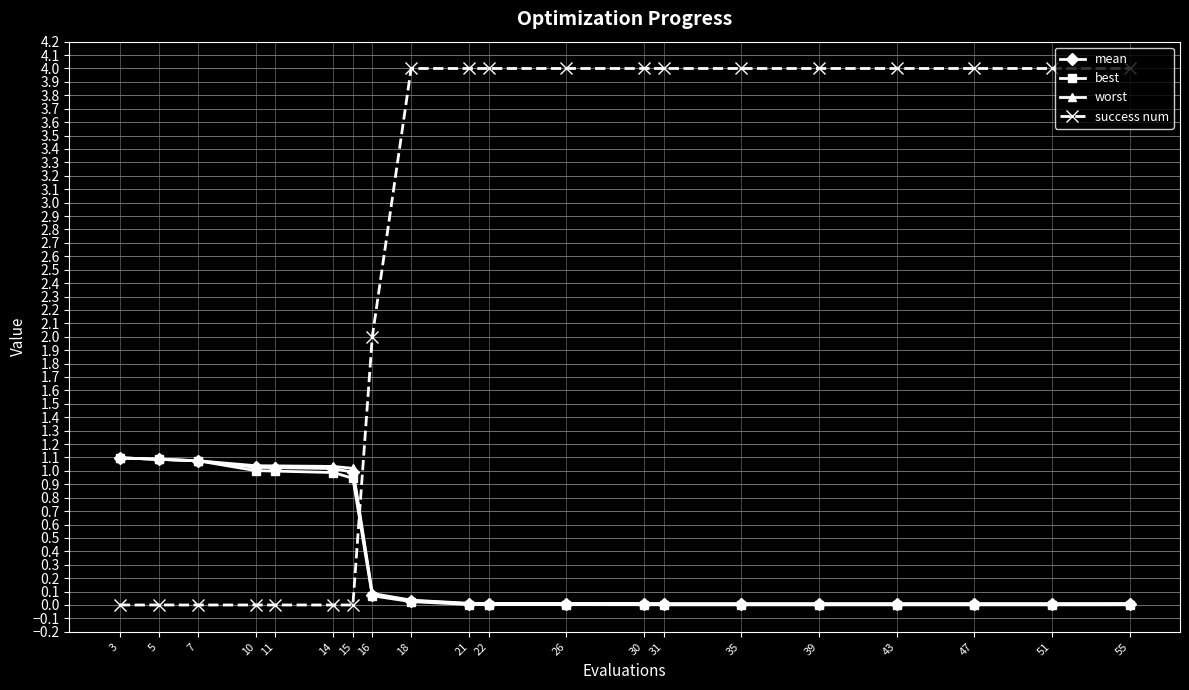

Which series has the widest spread of values?

success num